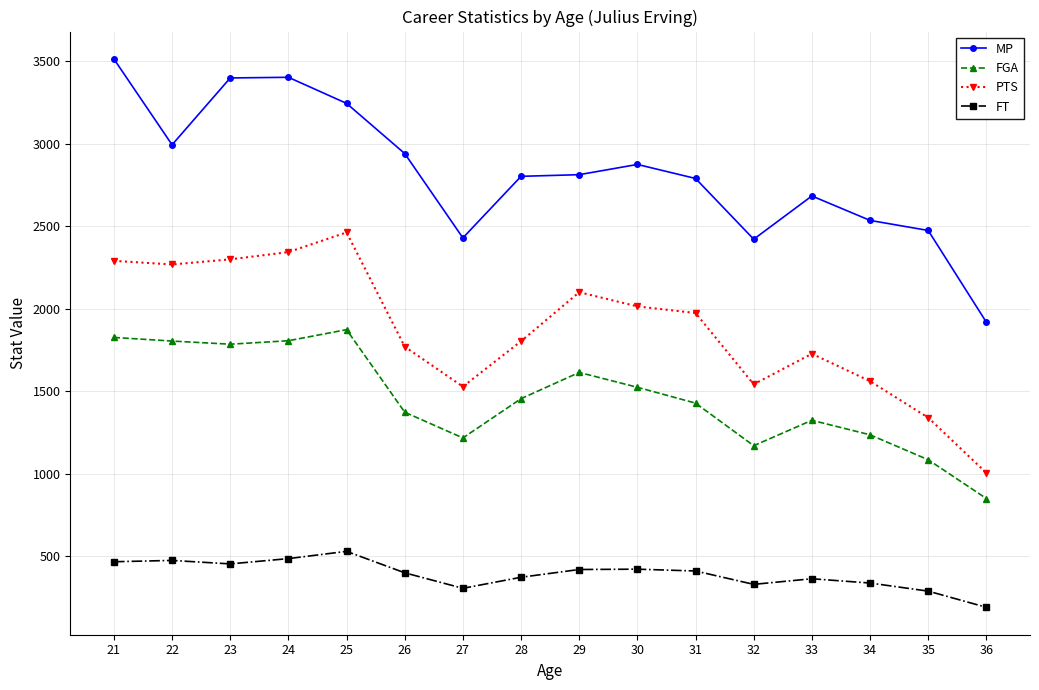

True or false: FT and PTS intersect in this chart.

False